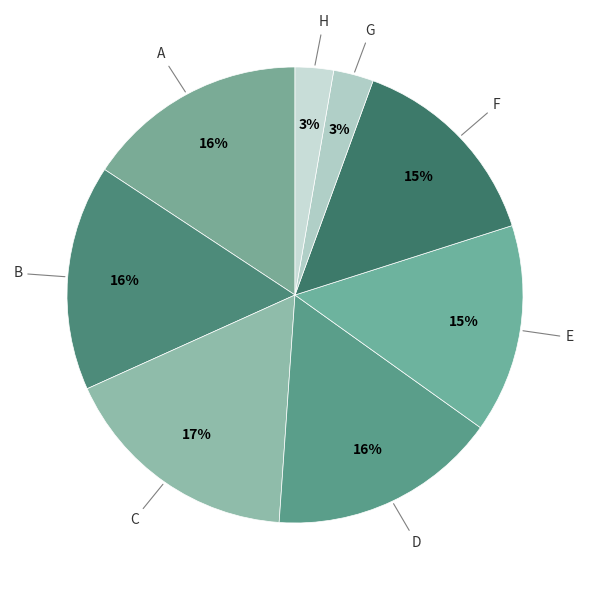

Count the number of slices in the pie.

8